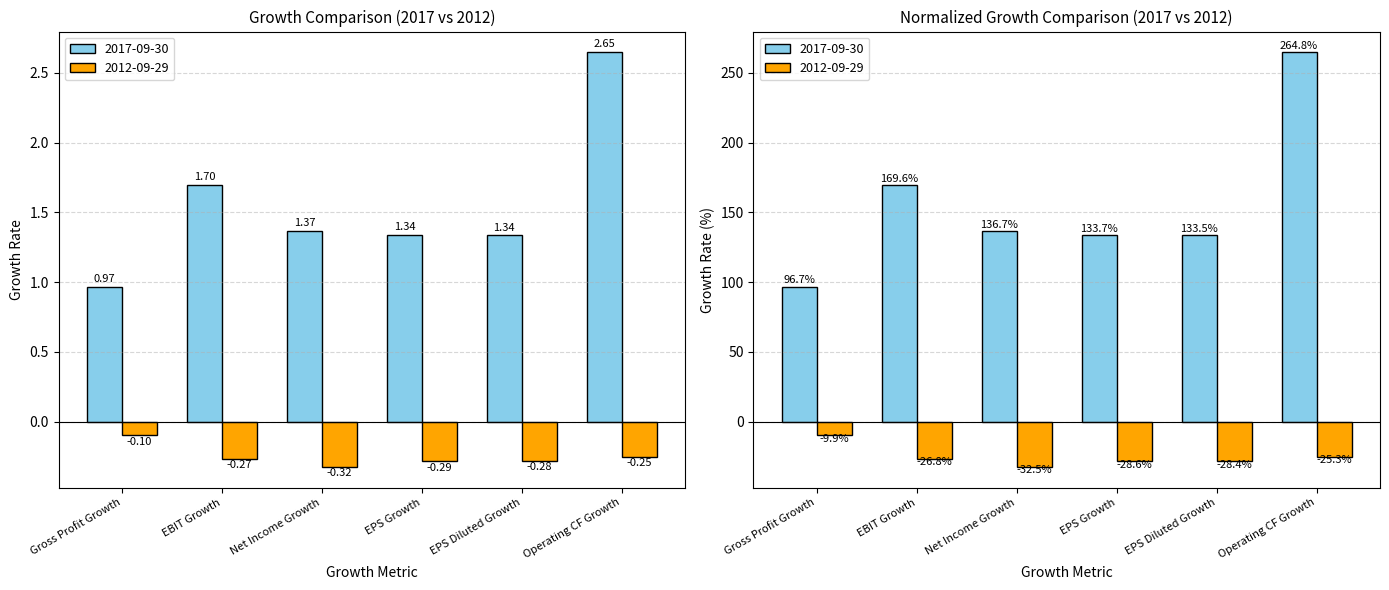

True or false: 2017-09-30 has a value of 1.7 at EBIT Growth.

True